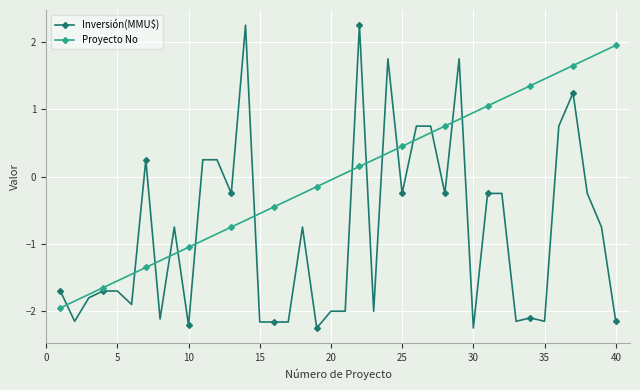

Which series ends up on top after the final intersection of Proyecto No and Inversión(MMU$)?

Proyecto No